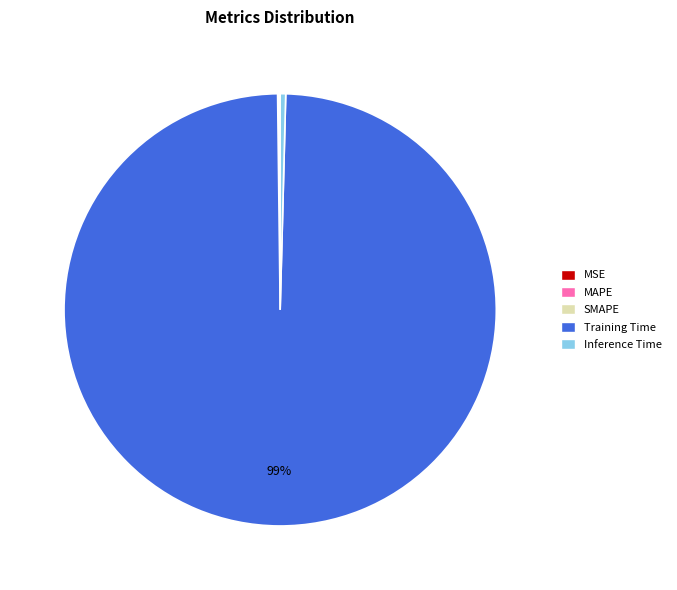

What is the largest slice in the pie chart?

Training Time